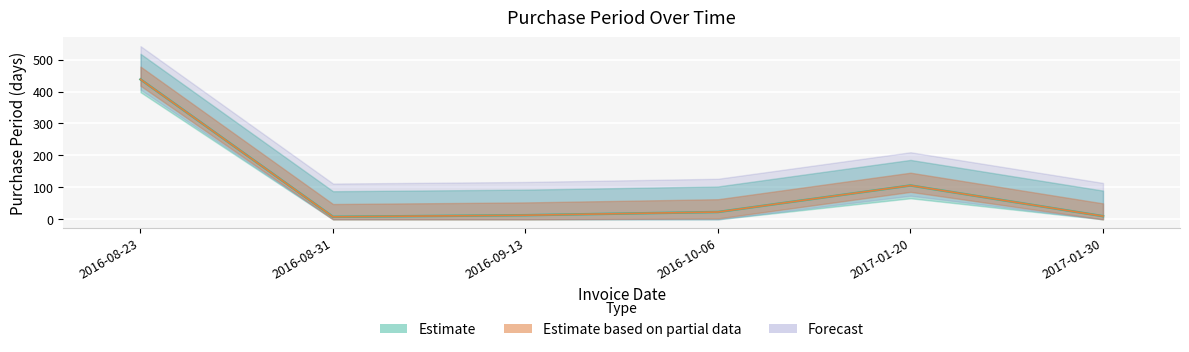

Reading left to right, extract all data points from this chart.

438	8	13	23	106	10